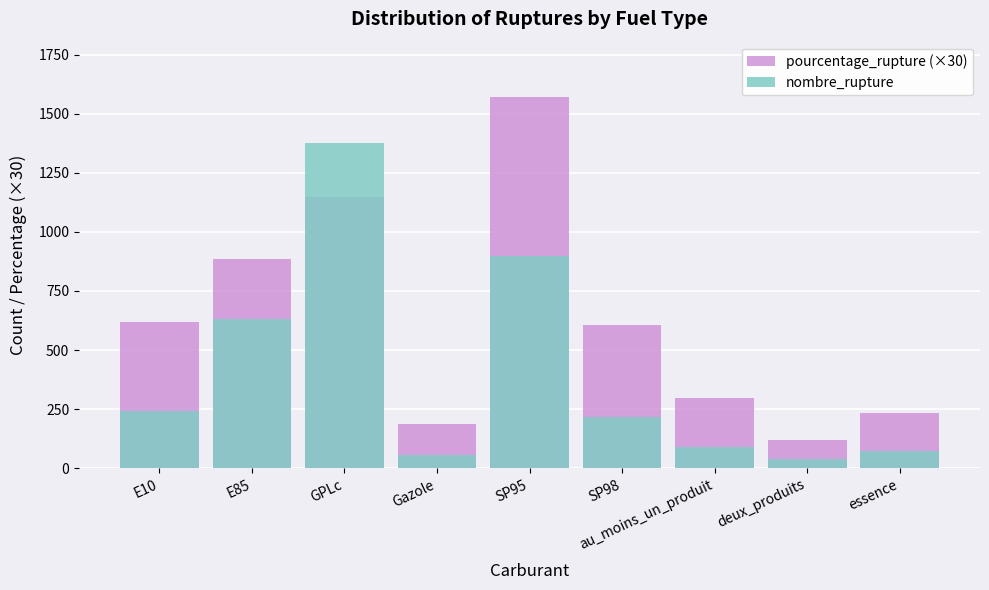

Is the value of pourcentage_rupture at E10 greater than the value of nombre_rupture at SP95?

No